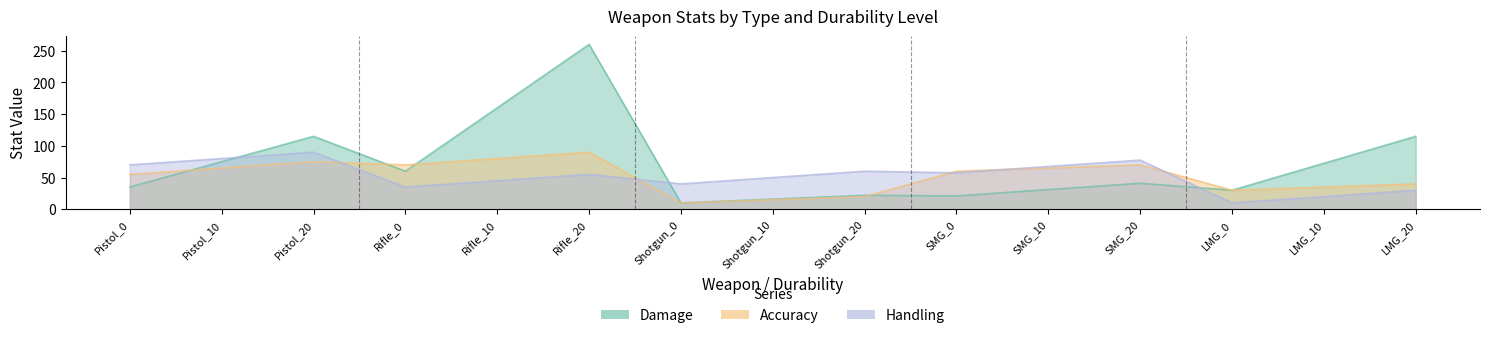

What is the sum of all Accuracy values?

780.0